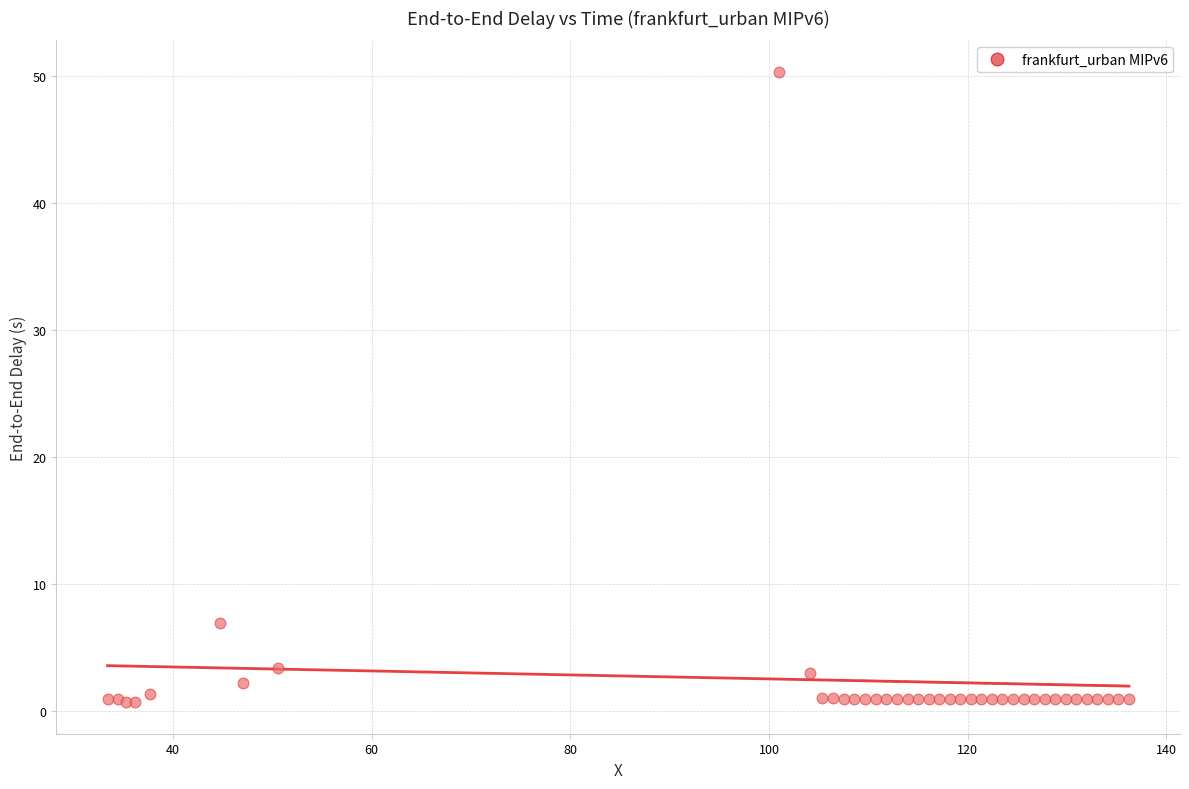

What Y value in the scatter plot is closest to 25?

6.9